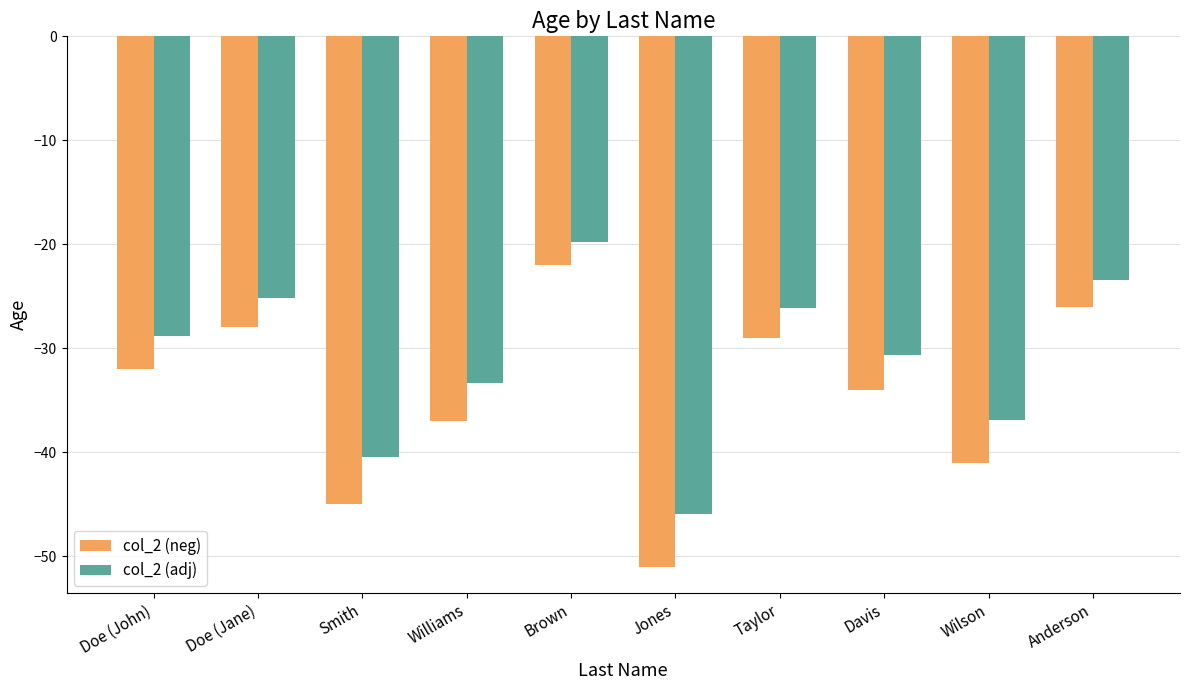

How many data points in col_2 (neg) are above -32?

4